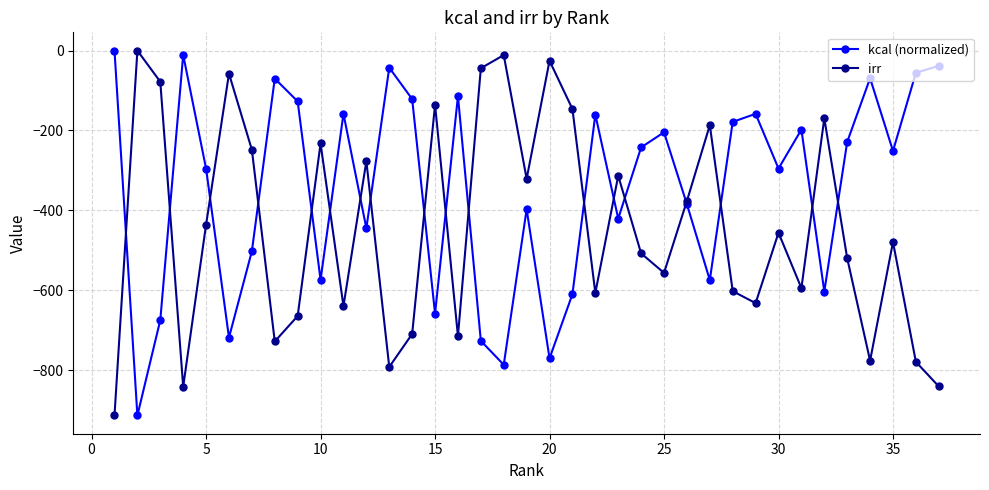

List the series in order of their overall mean, lowest first.

irr, kcal (normalized)